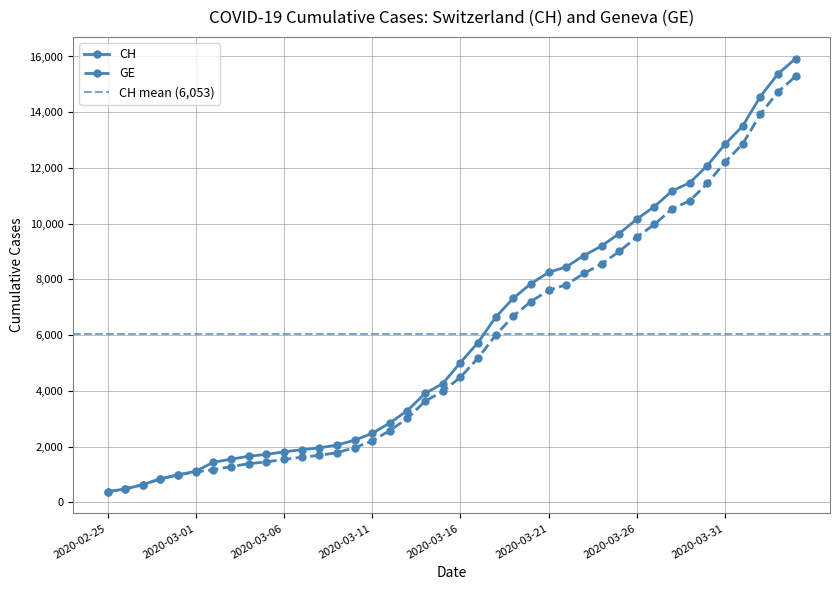

The CH series shows 9642 at 2020-03-25. True or false?

True